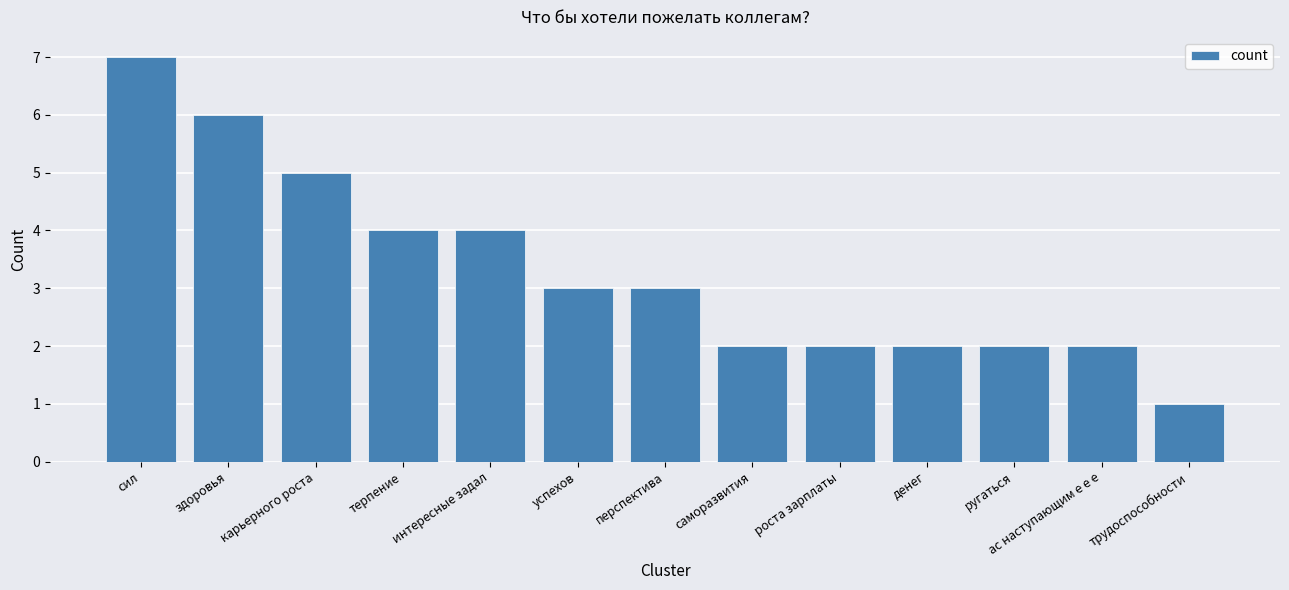

Are the bars horizontal?

No